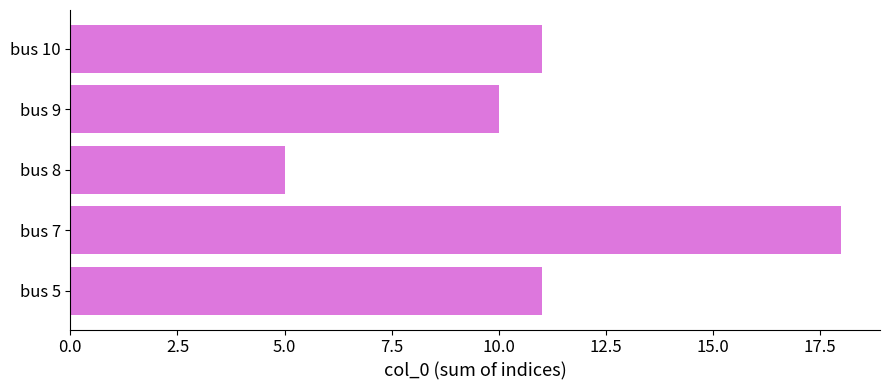

Which category has the lowest value across all series?

bus 8